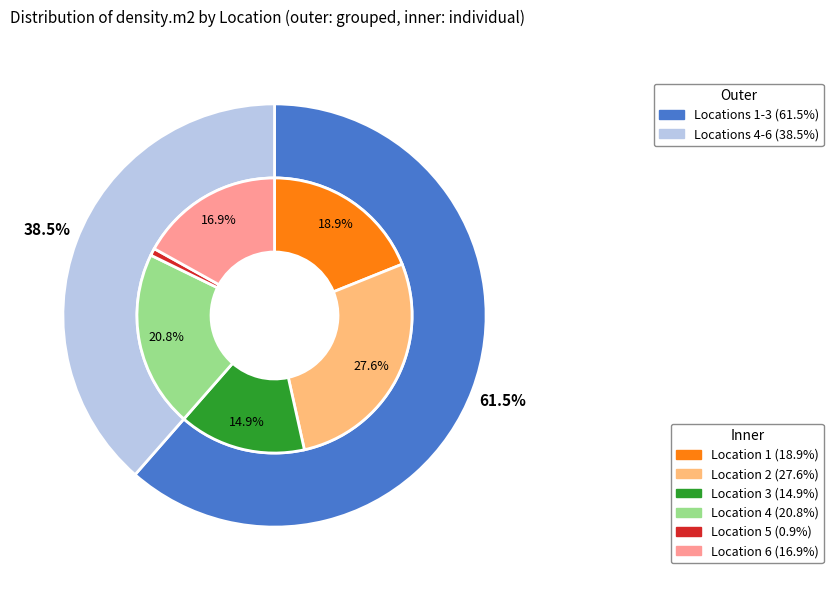

Is there any slice that represents more than half of the pie?

No